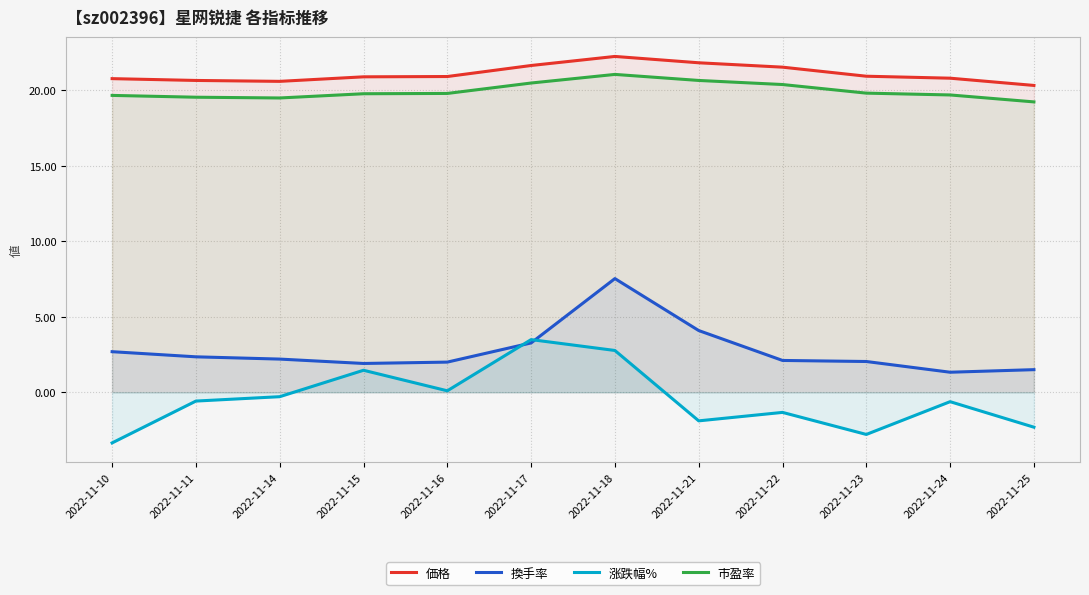

How many distinct data groups are displayed?

4